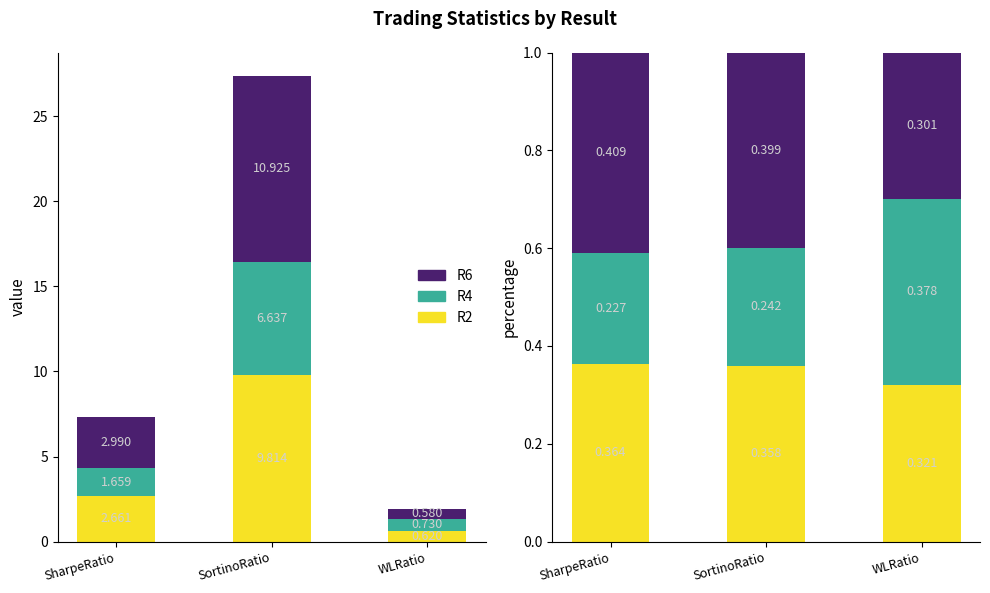

How many data points does each series have?

3